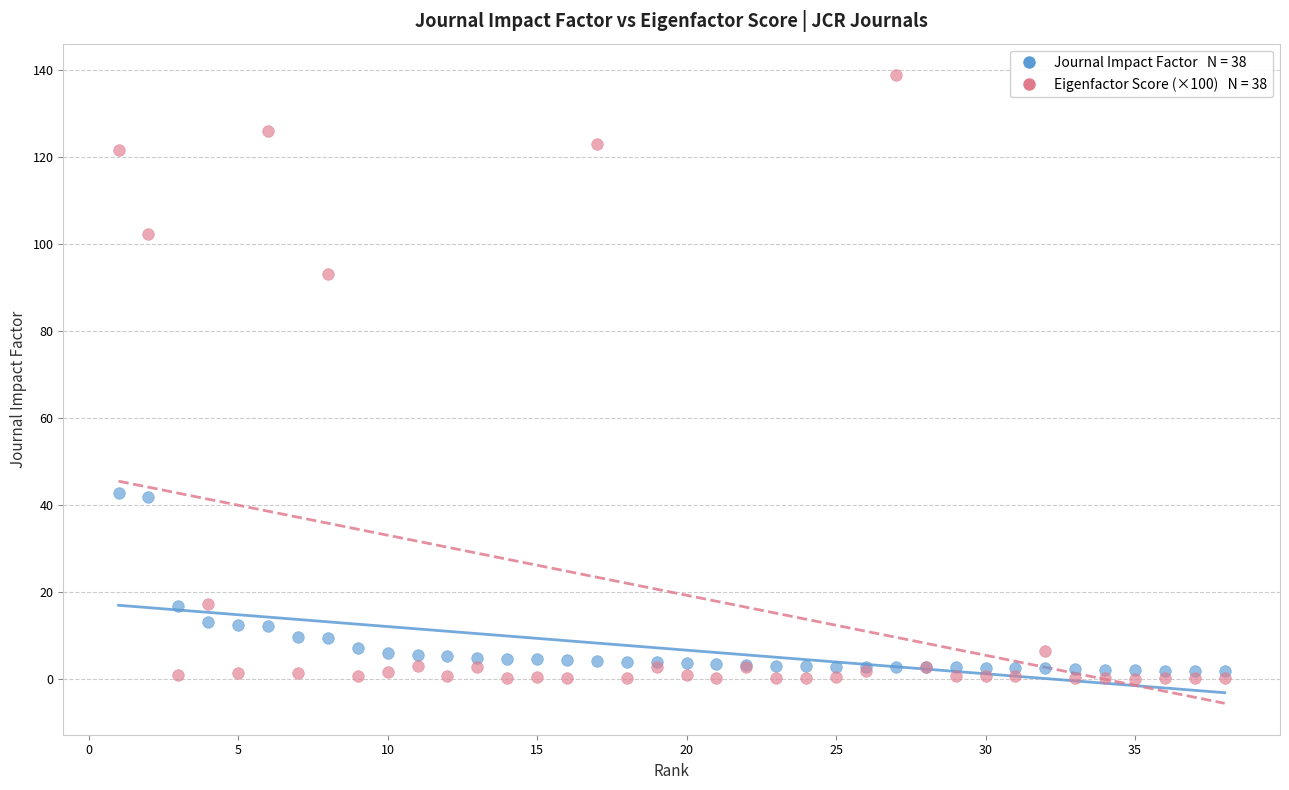

Across all series, what Y value is closest to 69?

93.2